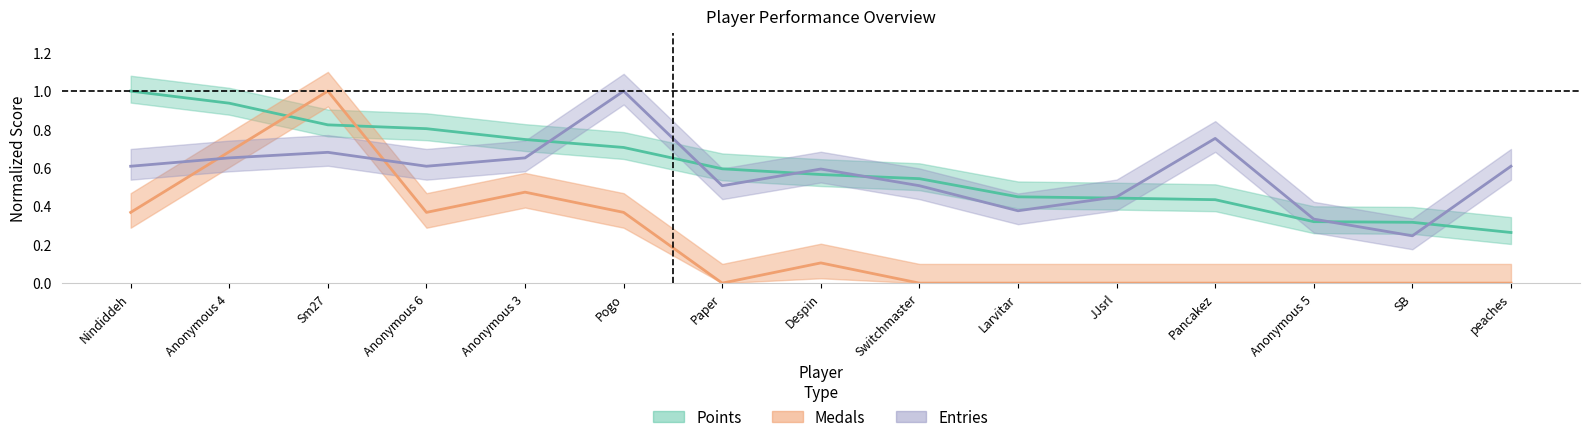

Reading left to right, extract all data points from this chart.

Points: 1.0	0.9	0.8	0.8	0.7	0.7	0.6	0.6	0.5	0.4	0.4	0.4	0.3	0.3	0.3
Medals: 0.4	0.7	1.0	0.4	0.5	0.4	0.0	0.1	0.0	0.0	0.0	0.0	0.0	0.0	0.0
Entries: 0.6	0.7	0.7	0.6	0.7	1.0	0.5	0.6	0.5	0.4	0.4	0.8	0.3	0.2	0.6